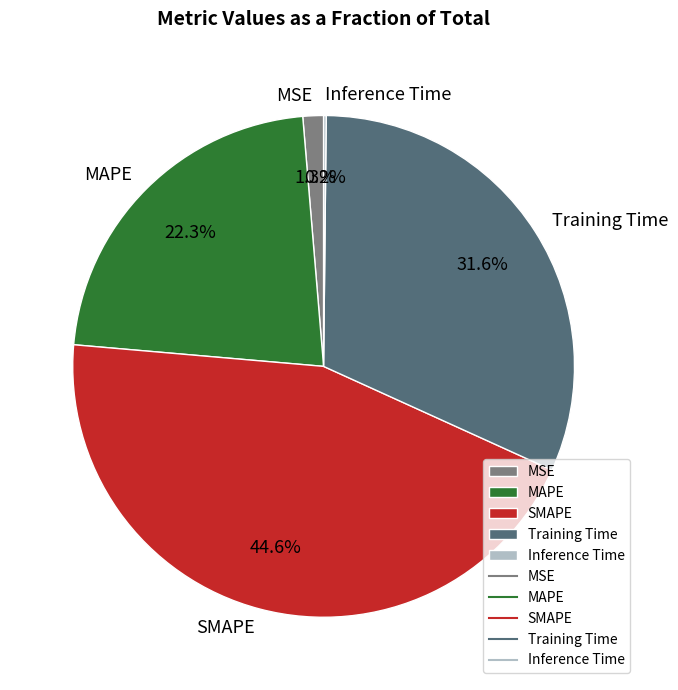

Is SMAPE the majority of the pie?

No